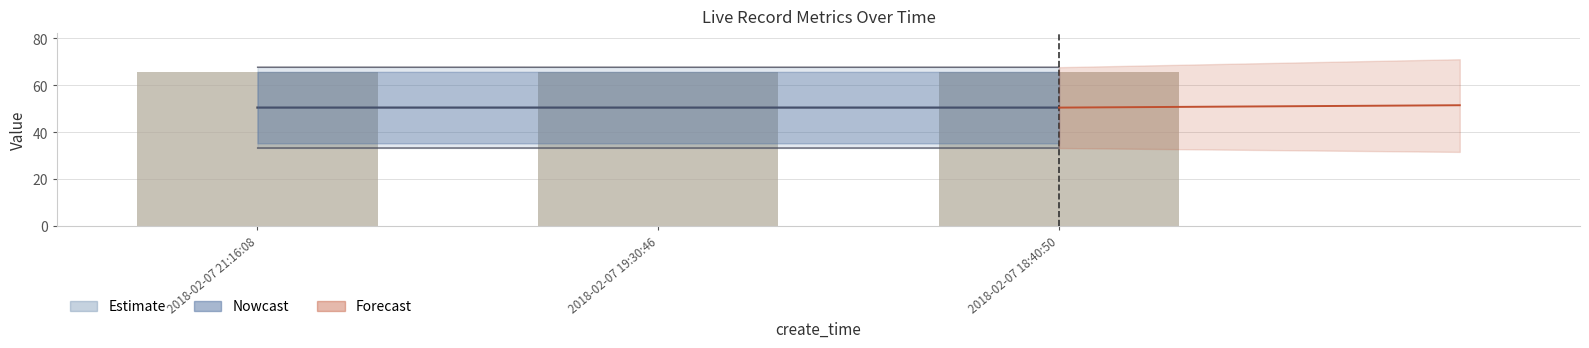

List the labels in order of value, smallest first.

2018-02-07 18:40:50, 2018-02-07 19:30:46, 2018-02-07 21:16:08